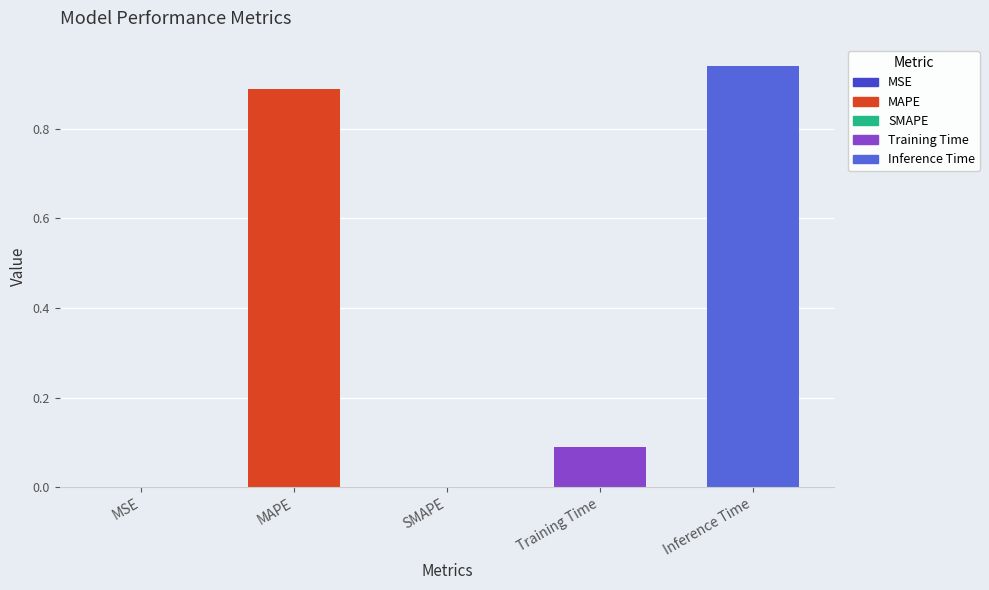

Rank the categories by value from highest to lowest.

Inference Time, MAPE, Training Time, MSE, SMAPE